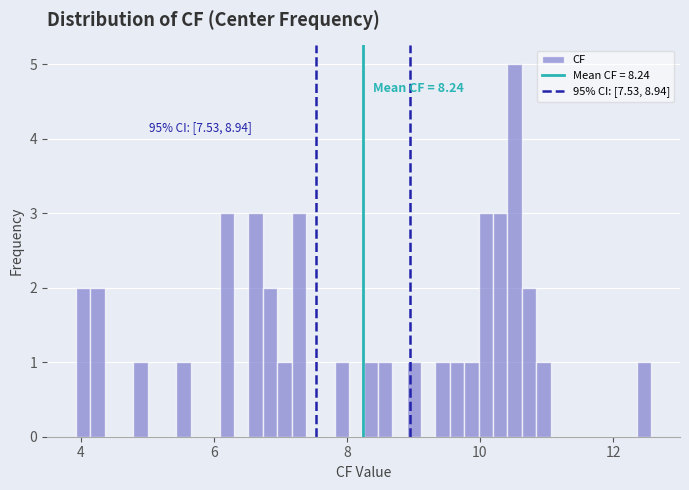

Around what value on the x-axis is the tallest bar? Give the approximate position of its centre, as read against the axis.

10.6